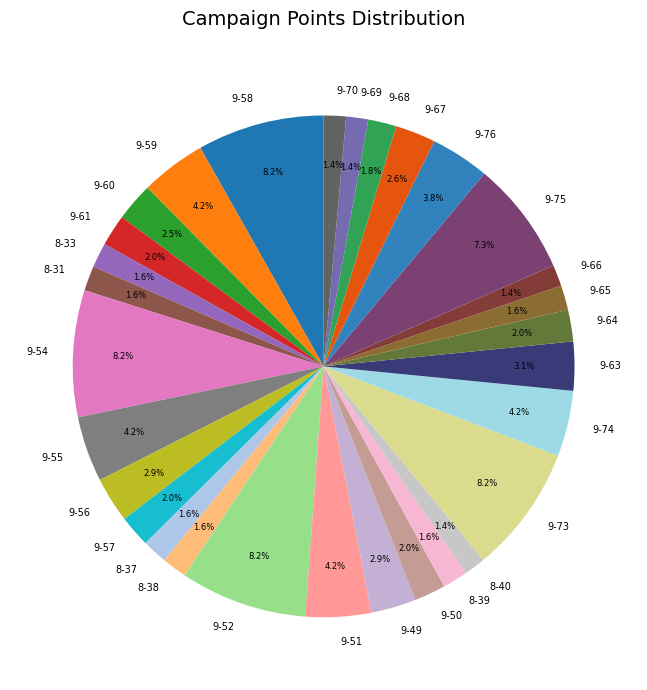

Count the number of slices in the pie.

30